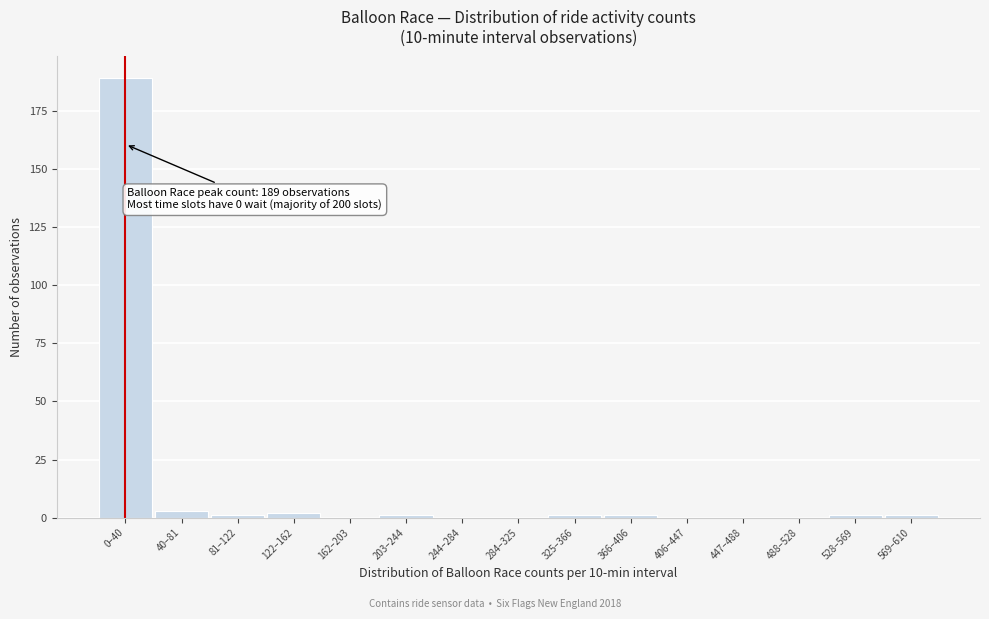

Reading left to right, what are all the values shown in this chart?

0–40=189	40–81=3	81–122=1	122–162=2	162–203=0	203–244=1	244–284=0	284–325=0	325–366=1	366–406=1	406–447=0	447–488=0	488–528=0	528–569=1	569–610=1